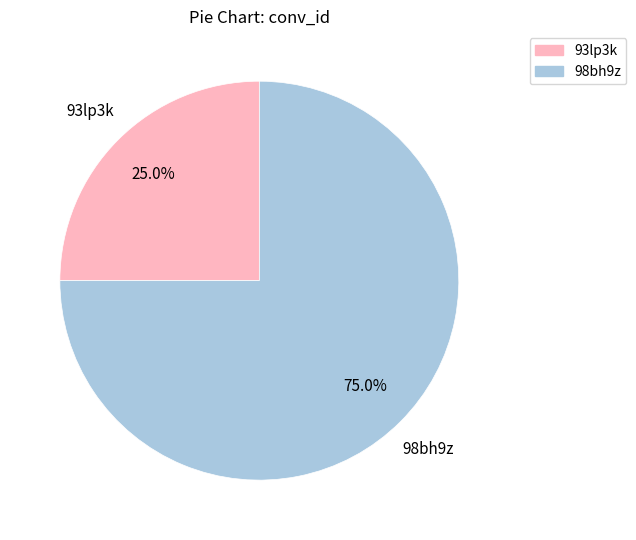

Is there any slice that represents more than half of the pie?

Yes